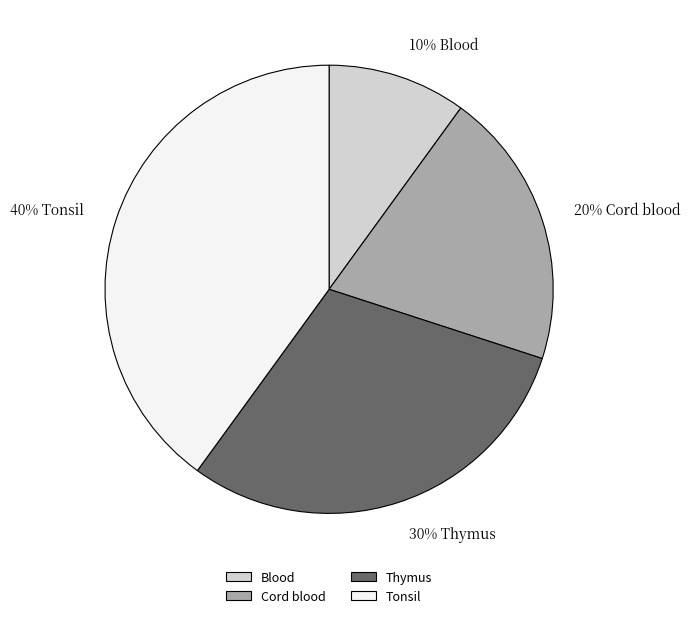

To the nearest percent, what is the average slice percentage?

25%